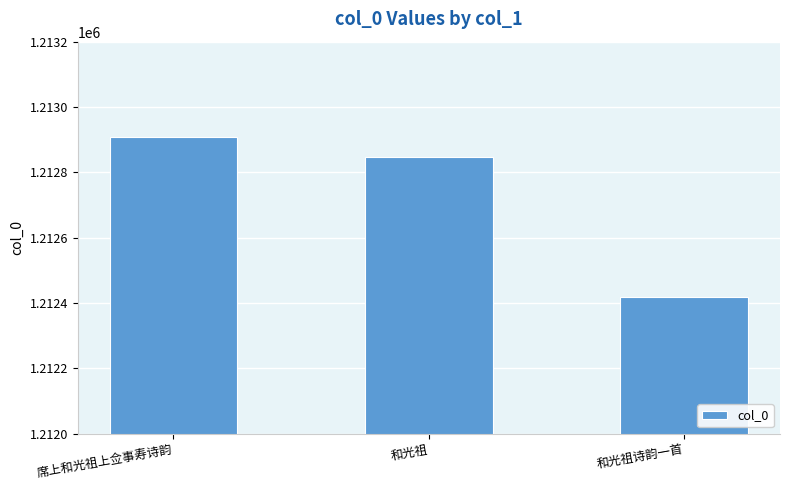

Read the value at 和光祖诗韵一首, to the nearest 50.

1212400